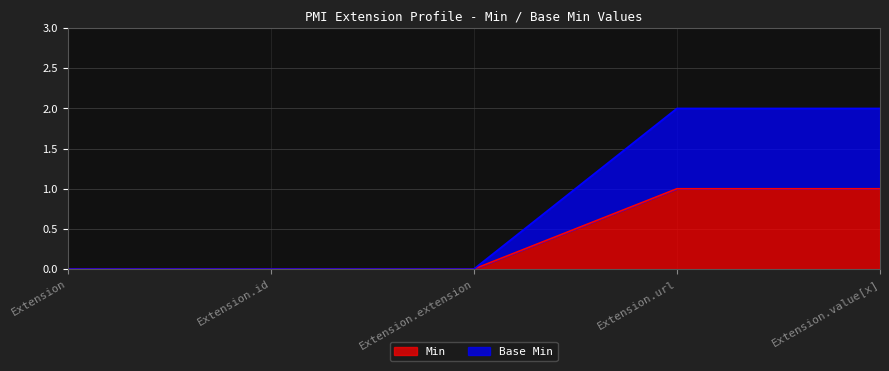

What position from the right is Extension.extension?

3